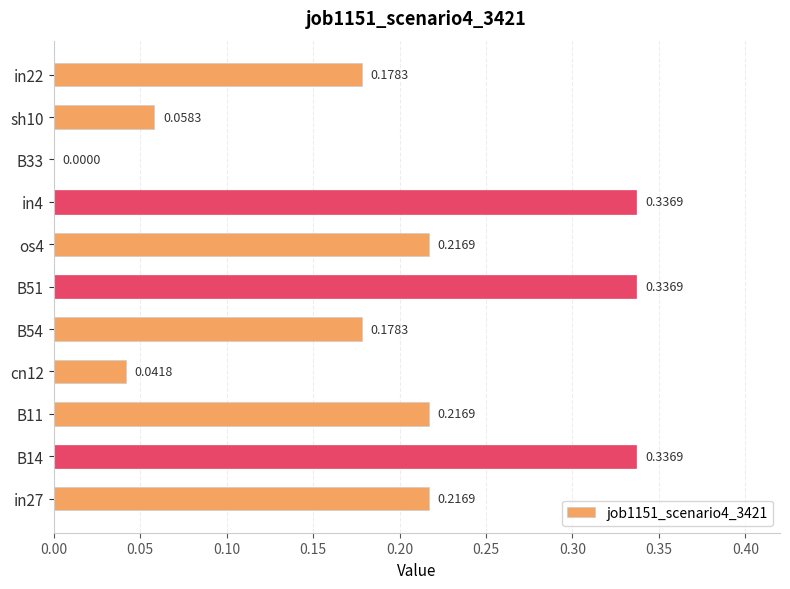

What is the sum of all values?

2.1